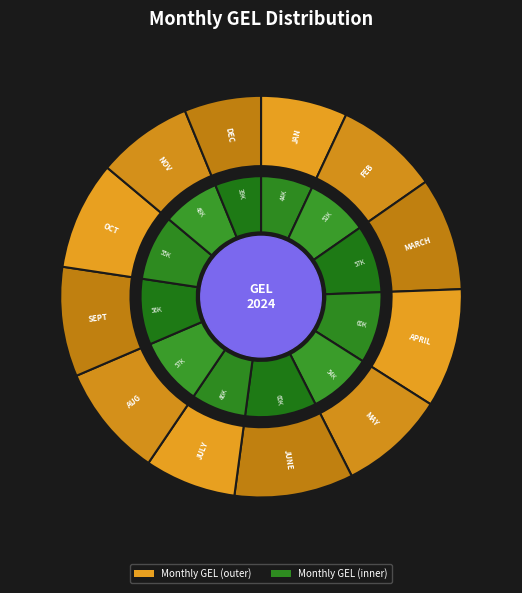

To the nearest percent, what percentage of the pie is MAY?

9%